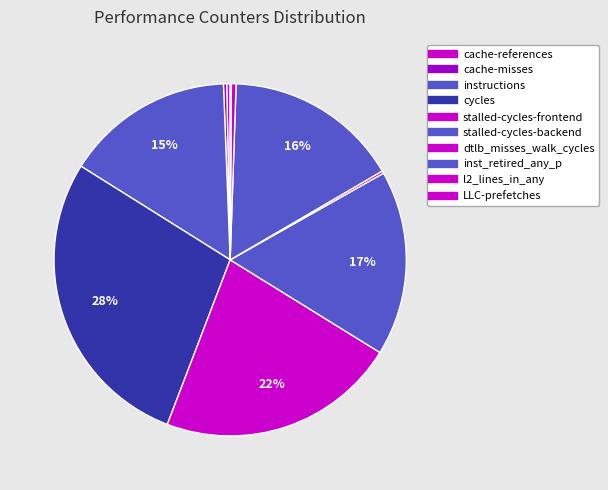

To the nearest percent, what is the difference between the largest and smallest slice percentages?

28%